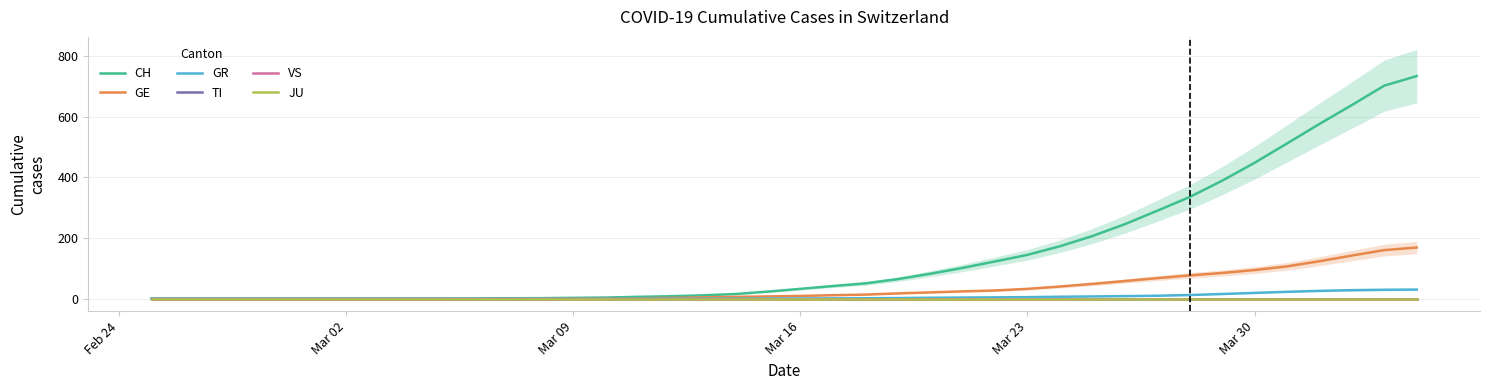

What is the difference between the highest and lowest values at Mar 23?

144.3